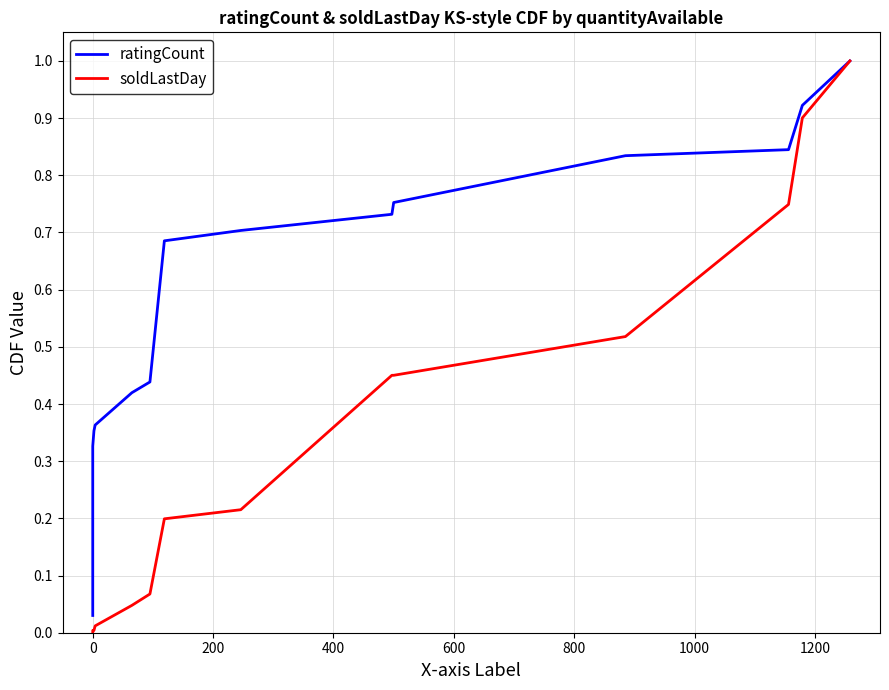

True or false: soldLastDay has more than 2 interior local peaks.

False